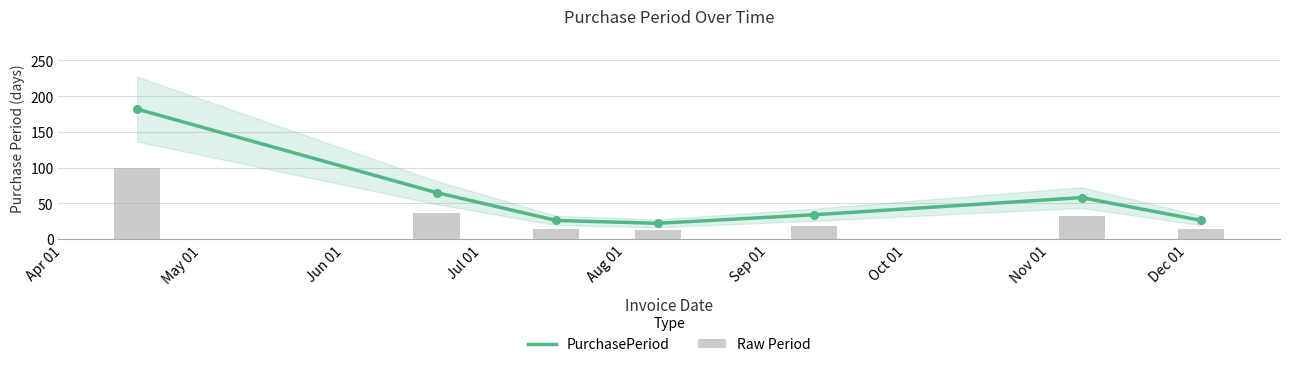

Which series has the largest total across all categories?

PurchasePeriod